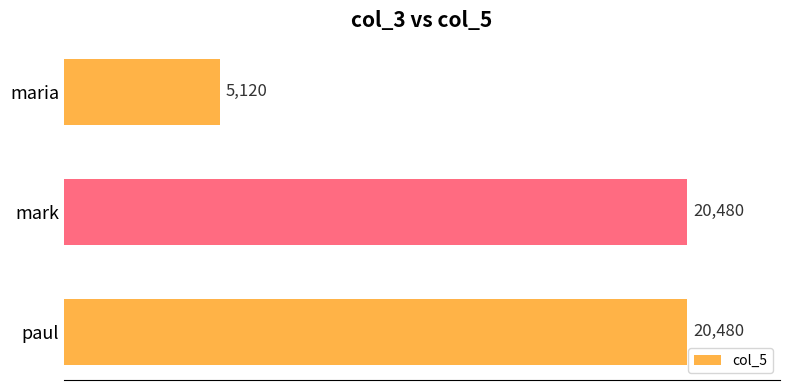

What is the difference between the maximum and minimum values?

15360